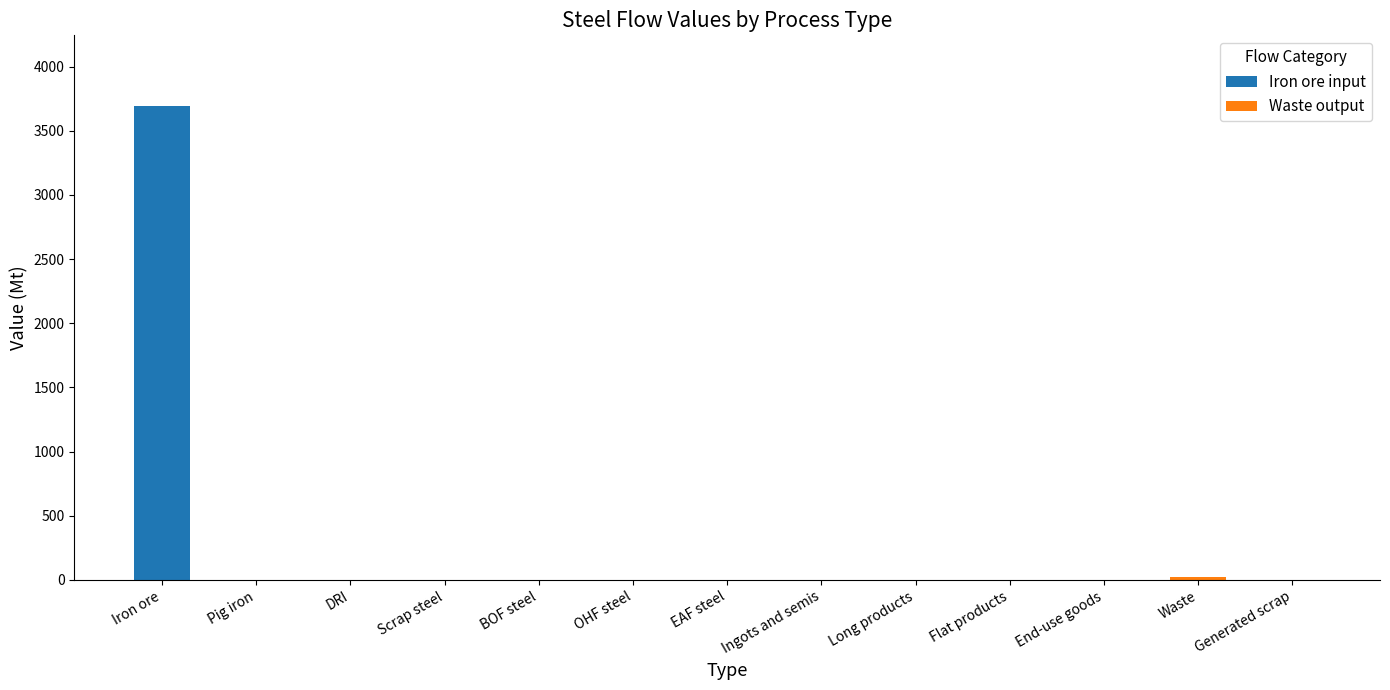

At which category is the sum across all series the highest?

Iron ore